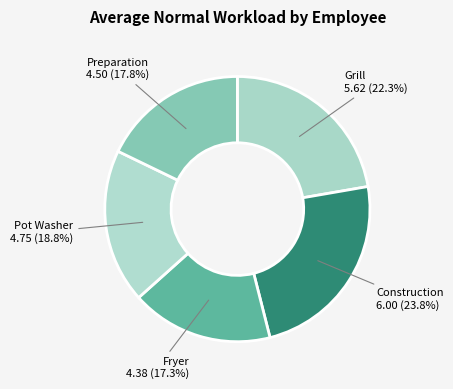

How many slices are in this pie chart?

5